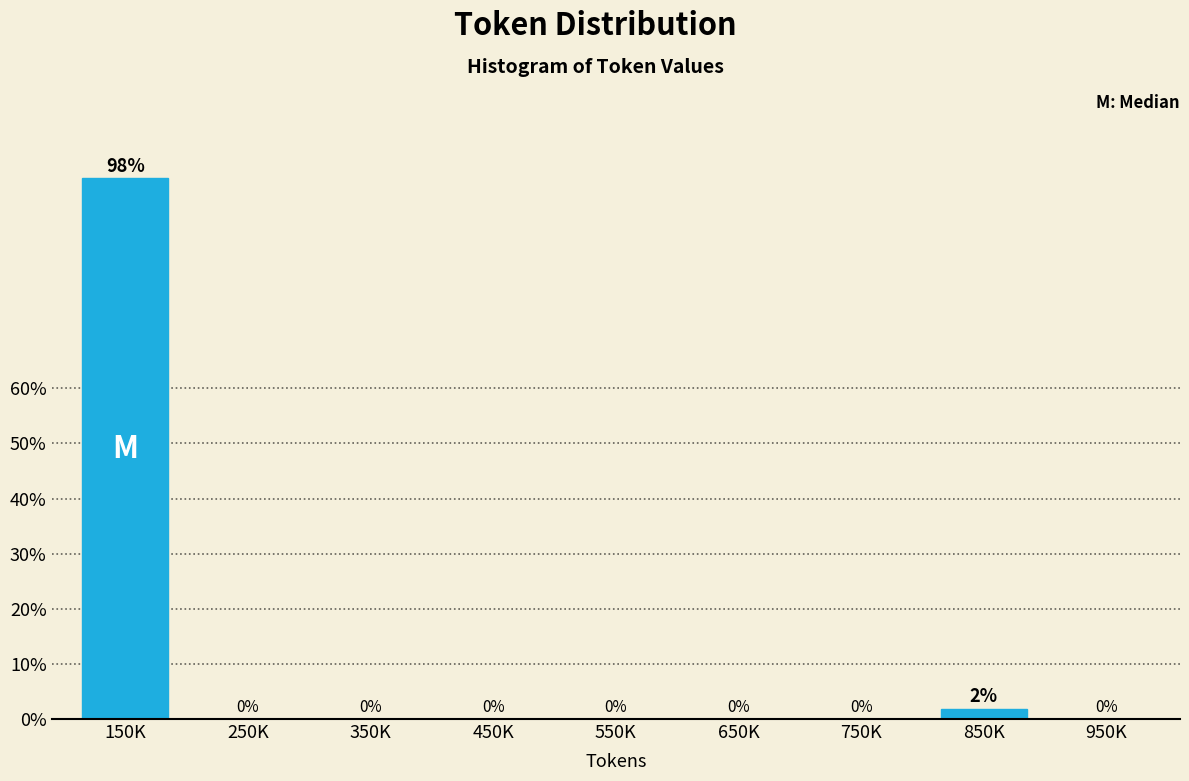

What is the sum of all values?

100.0